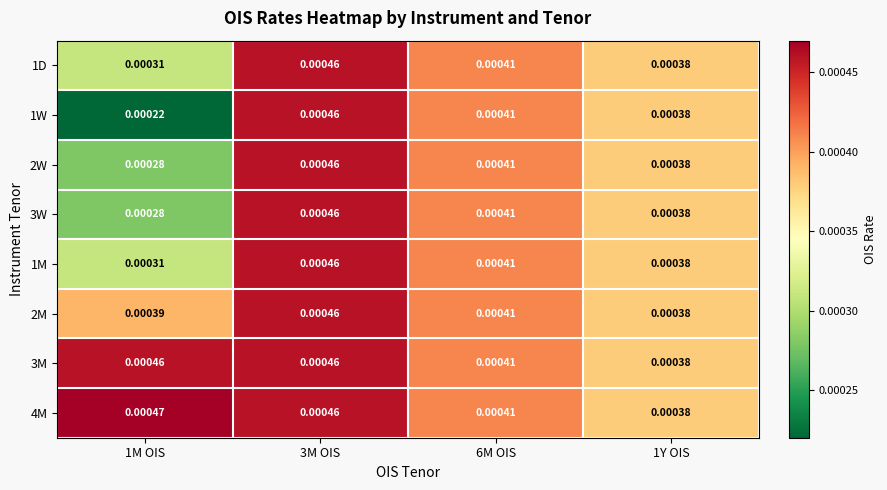

Is the value of 3W at 1M OIS greater than the value of 1D at 6M OIS?

No